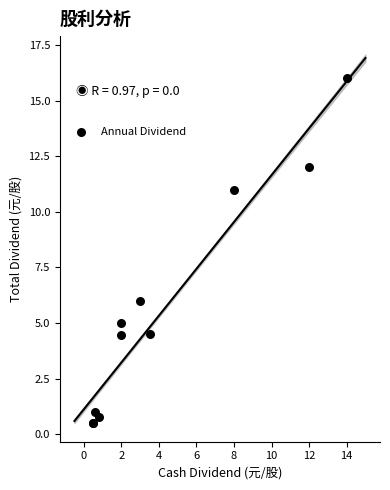

What Y value in the scatter plot is closest to 8?

6.0